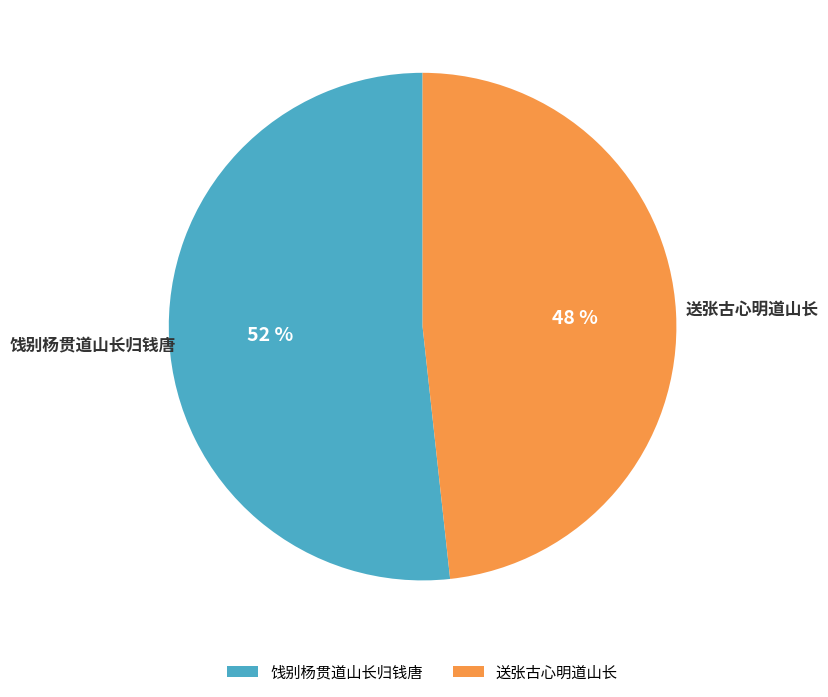

To the nearest percent, what is the average slice percentage?

50%